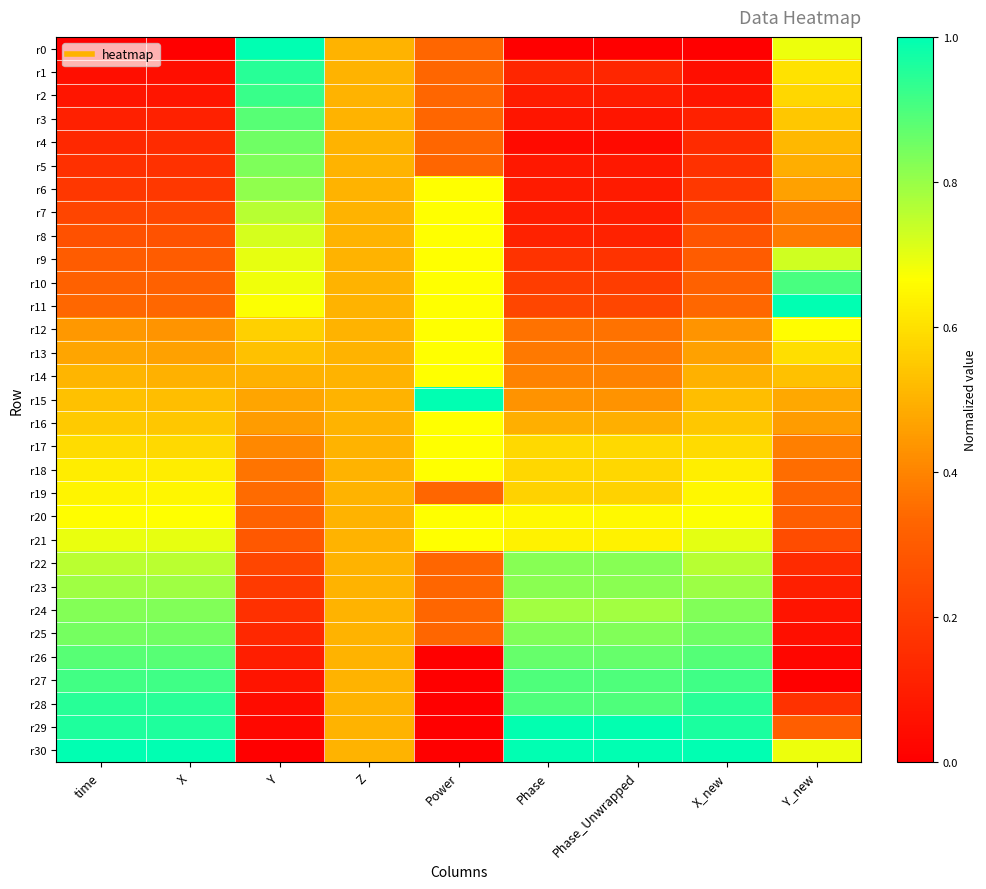

List the series in order of their peak value, lowest first.

r19, r12, r13, r14, r16, r17, r18, r20, r21, r8, r9, r7, r6, r23, r22, r24, r5, r25, r4, r3, r26, r10, r27, r2, r1, r28, r29, r0, r11, r15, r30